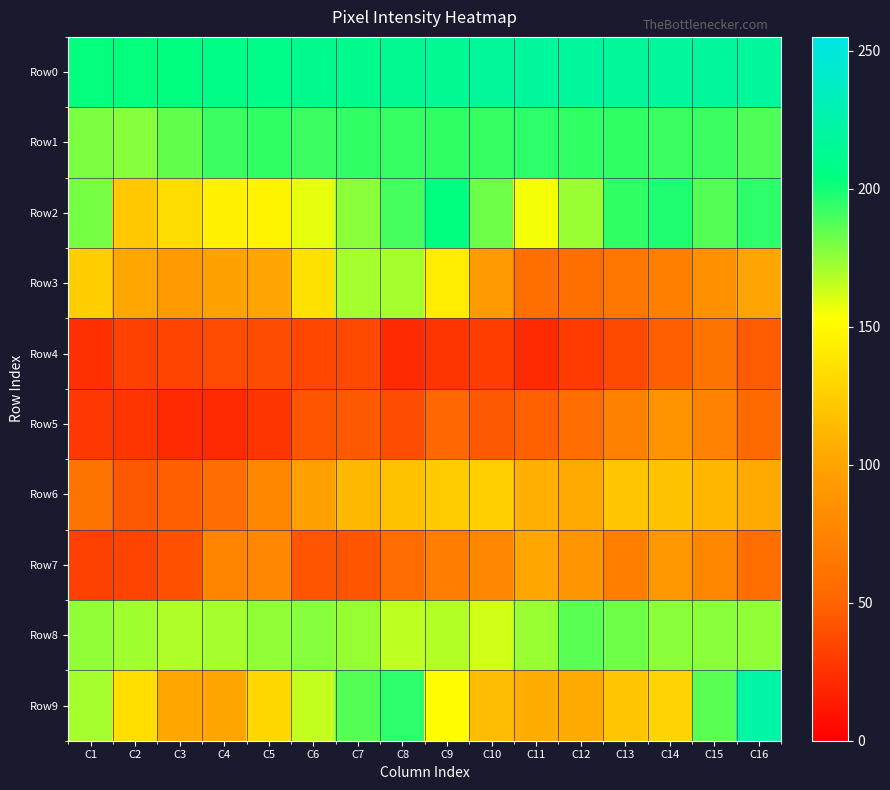

Reading left to right, transcribe all the data shown in this chart.

Row0: C1=203	C2=203	C3=205	C4=207	C5=209	C6=210	C7=211	C8=213	C9=214	C10=217	C11=218	C12=218	C13=217	C14=218	C15=218	C16=218
Row1: C1=179	C2=177	C3=184	C4=192	C5=194	C6=192	C7=194	C8=193	C9=194	C10=193	C11=195	C12=194	C13=194	C14=192	C15=192	C16=188
Row2: C1=180	C2=122	C3=133	C4=145	C5=147	C6=158	C7=176	C8=190	C9=205	C10=182	C11=155	C12=173	C13=194	C14=198	C15=187	C16=195
Row3: C1=125	C2=103	C3=93	C4=99	C5=101	C6=136	C7=171	C8=171	C9=142	C10=93	C11=59	C12=59	C13=64	C14=72	C15=86	C16=101
Row4: C1=24	C2=33	C3=34	C4=38	C5=39	C6=36	C7=37	C8=22	C9=27	C10=31	C11=22	C12=30	C13=37	C14=48	C15=63	C16=46
Row5: C1=28	C2=27	C3=22	C4=21	C5=27	C6=43	C7=45	C8=39	C9=52	C10=45	C11=49	C12=57	C13=73	C14=88	C15=74	C16=55
Row6: C1=62	C2=45	C3=48	C4=57	C5=78	C6=97	C7=113	C8=118	C9=124	C10=126	C11=108	C12=104	C13=121	C14=118	C15=112	C16=104
Row7: C1=33	C2=34	C3=41	C4=76	C5=77	C6=43	C7=43	C8=57	C9=70	C10=77	C11=103	C12=89	C13=71	C14=91	C15=78	C16=59
Row8: C1=175	C2=172	C3=169	C4=171	C5=175	C6=177	C7=174	C8=166	C9=168	C10=162	C11=173	C12=186	C13=182	C14=176	C15=176	C16=175
Row9: C1=171	C2=134	C3=103	C4=102	C5=130	C6=165	C7=187	C8=195	C9=152	C10=116	C11=106	C12=105	C13=121	C14=128	C15=186	C16=223